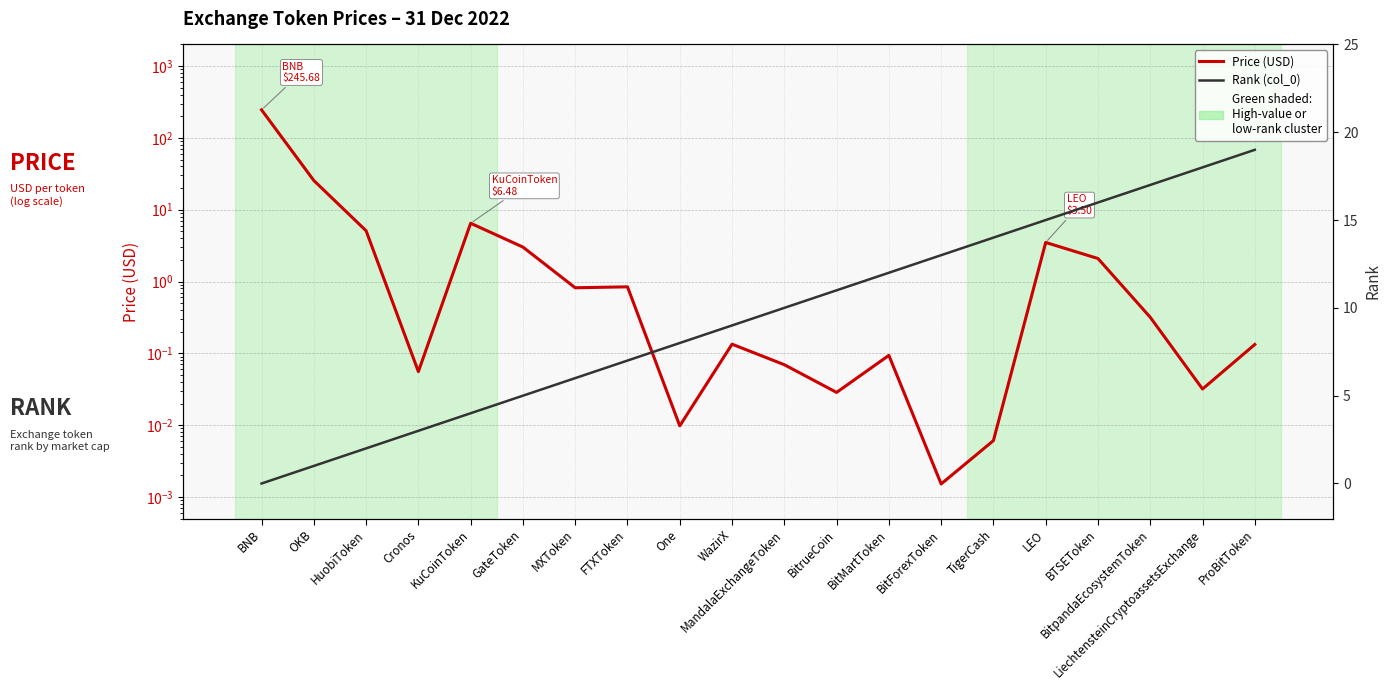

What is the highest value of the Rank (col_0) series?

19.0